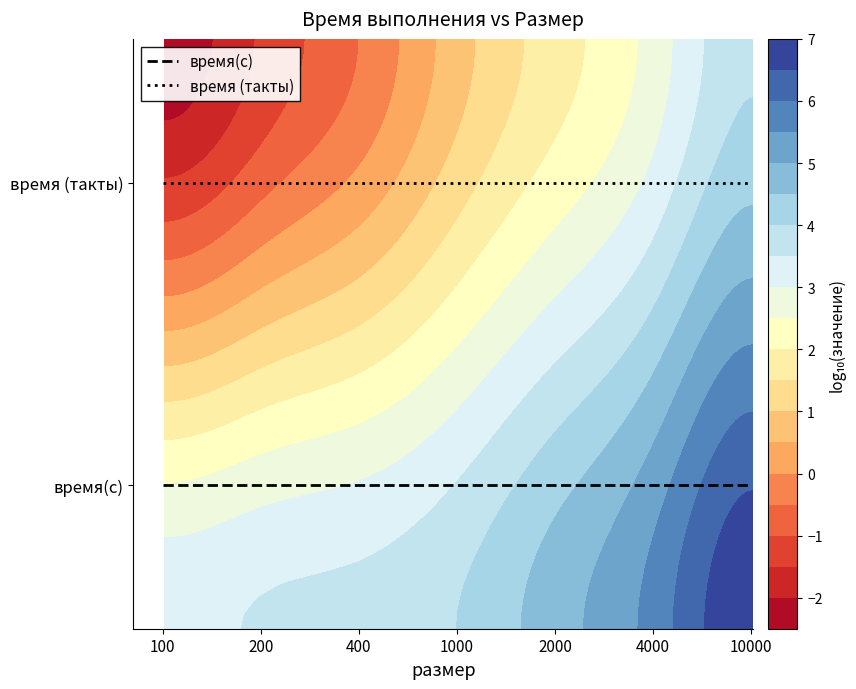

Which has a higher value, 2000 or 1000?

2000